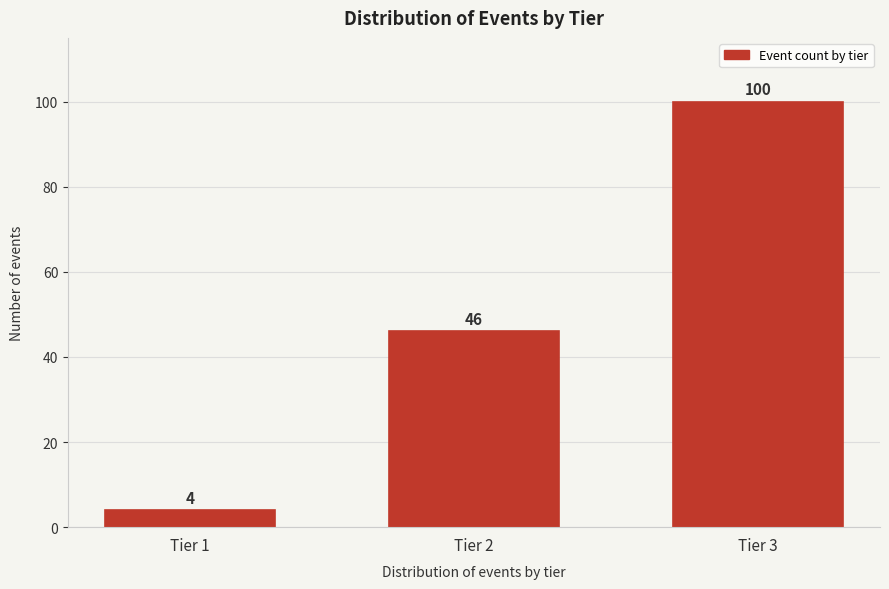

Reading left to right, extract all data points from this chart.

4	46	100